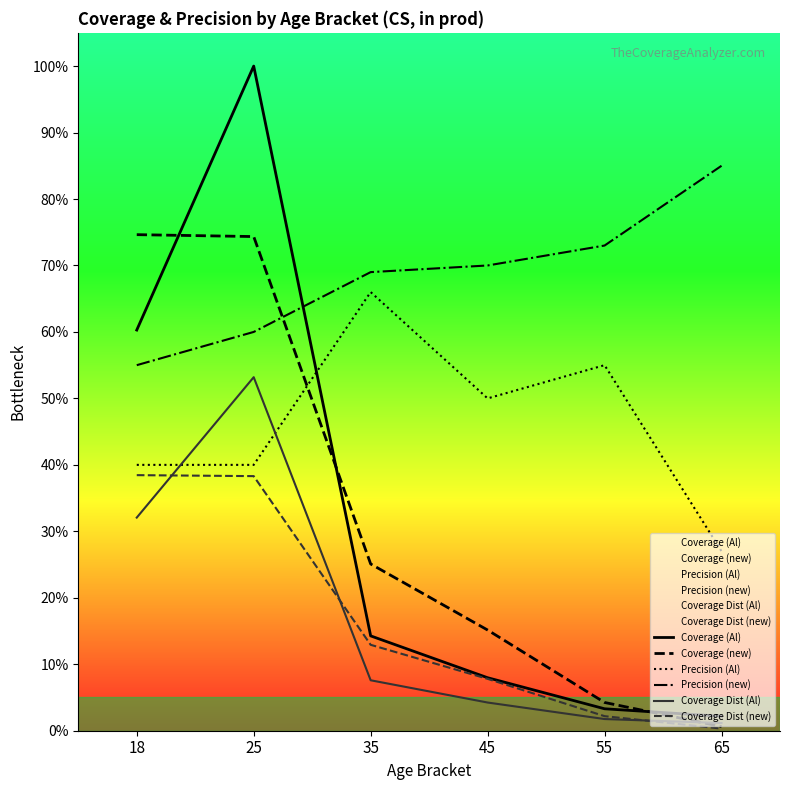

The value of Coverage Dist (new) at 25 is 0.4. True or false?

True